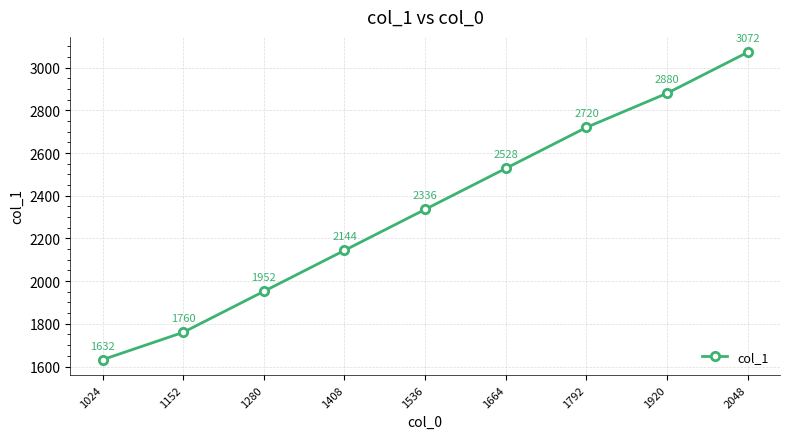

What is the difference between the maximum and minimum values?

1440